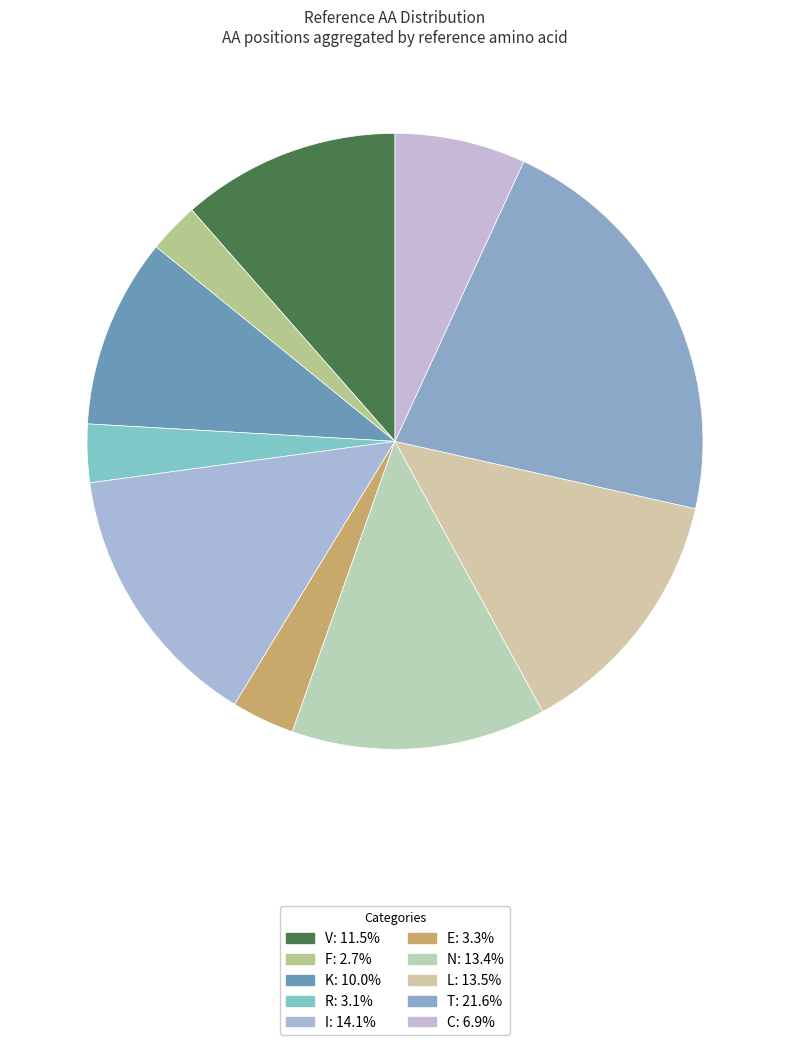

Count the number of slices in the pie.

10